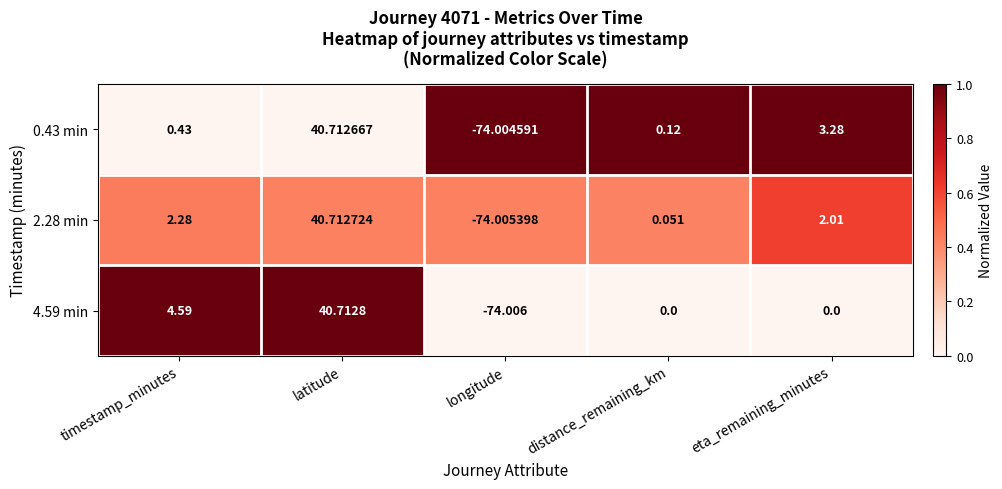

List the series in order of their overall mean, highest first.

4.59 min, 2.28 min, 0.43 min